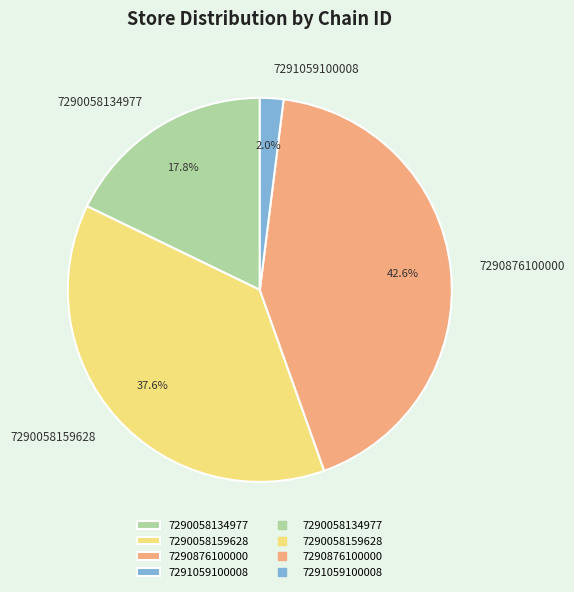

How many slices are in this pie chart?

4